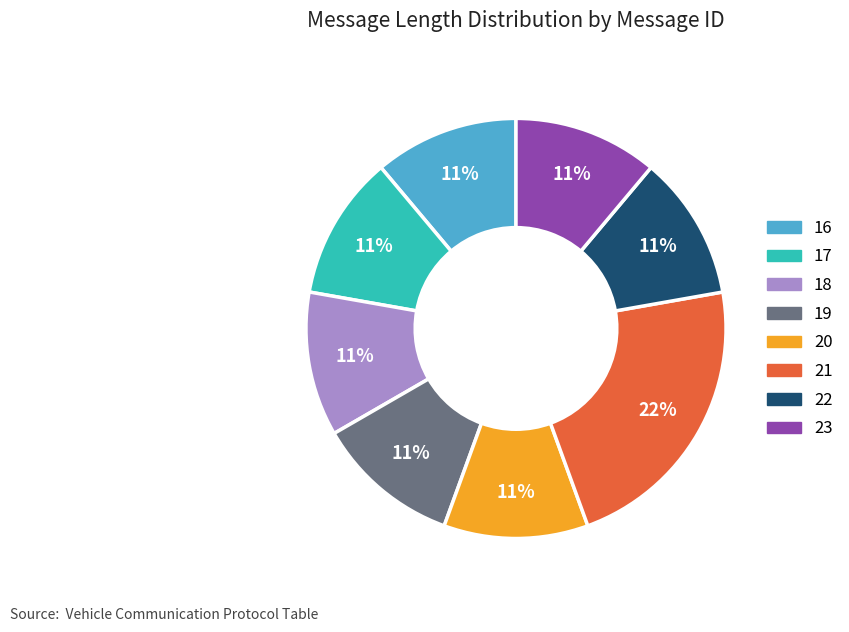

Is there a majority slice in this chart?

No